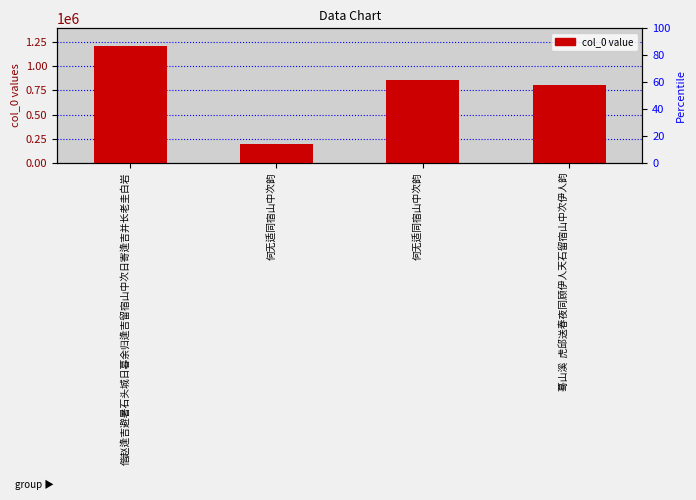

The value at 何无适同宿山中次韵 is 862239. True or false?

True